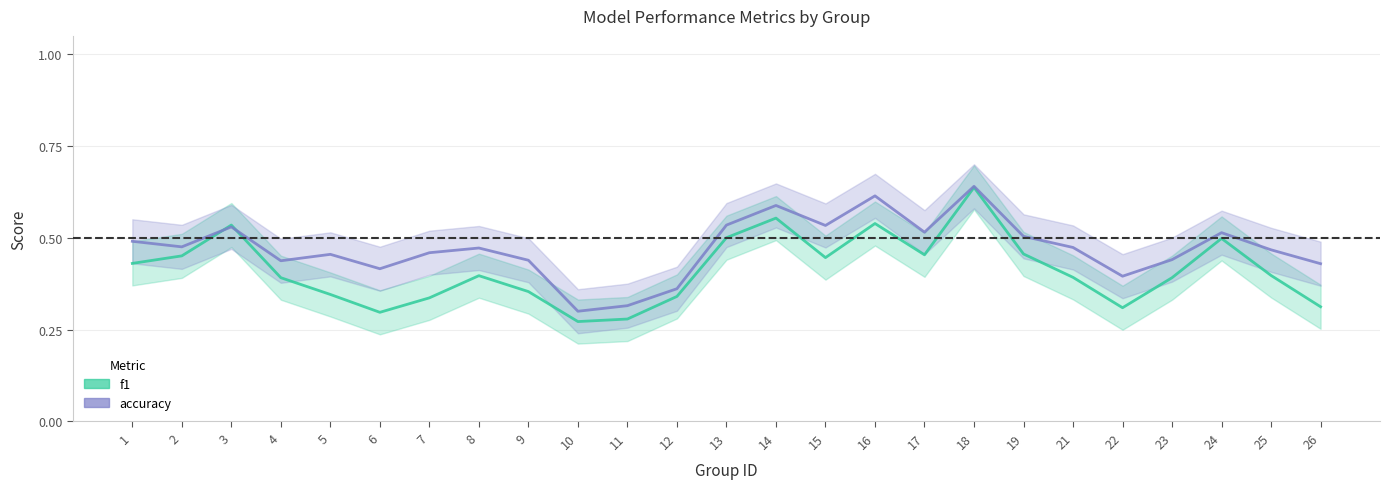

Which series ends up on top after the final intersection of accuracy and f1?

accuracy